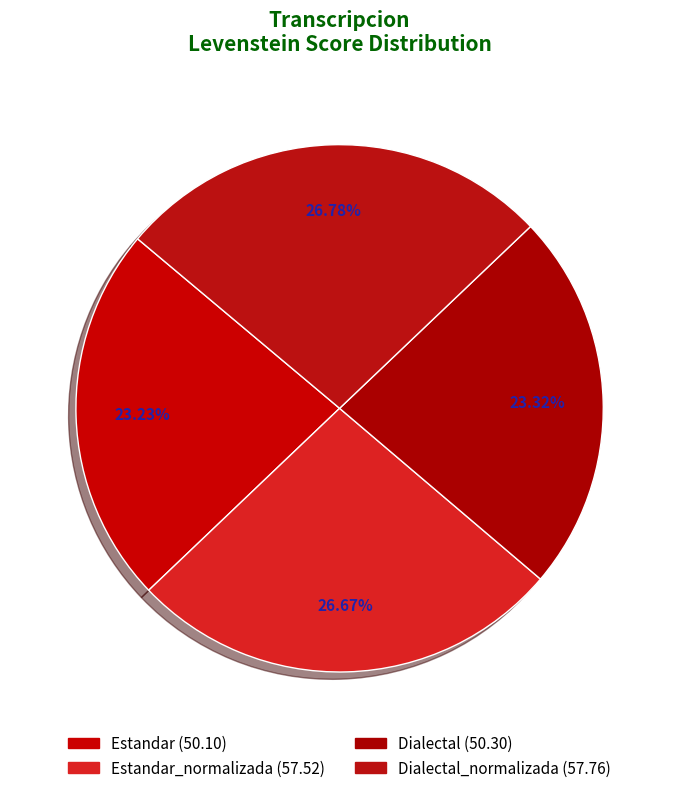

Count the number of slices in the pie.

4